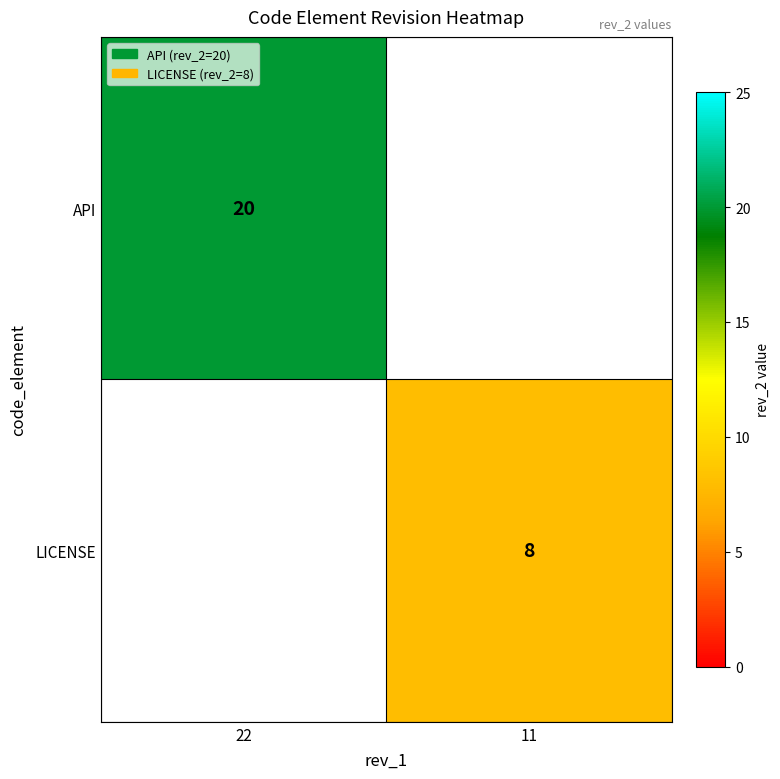

The value of API at 22 is 20. True or false?

True